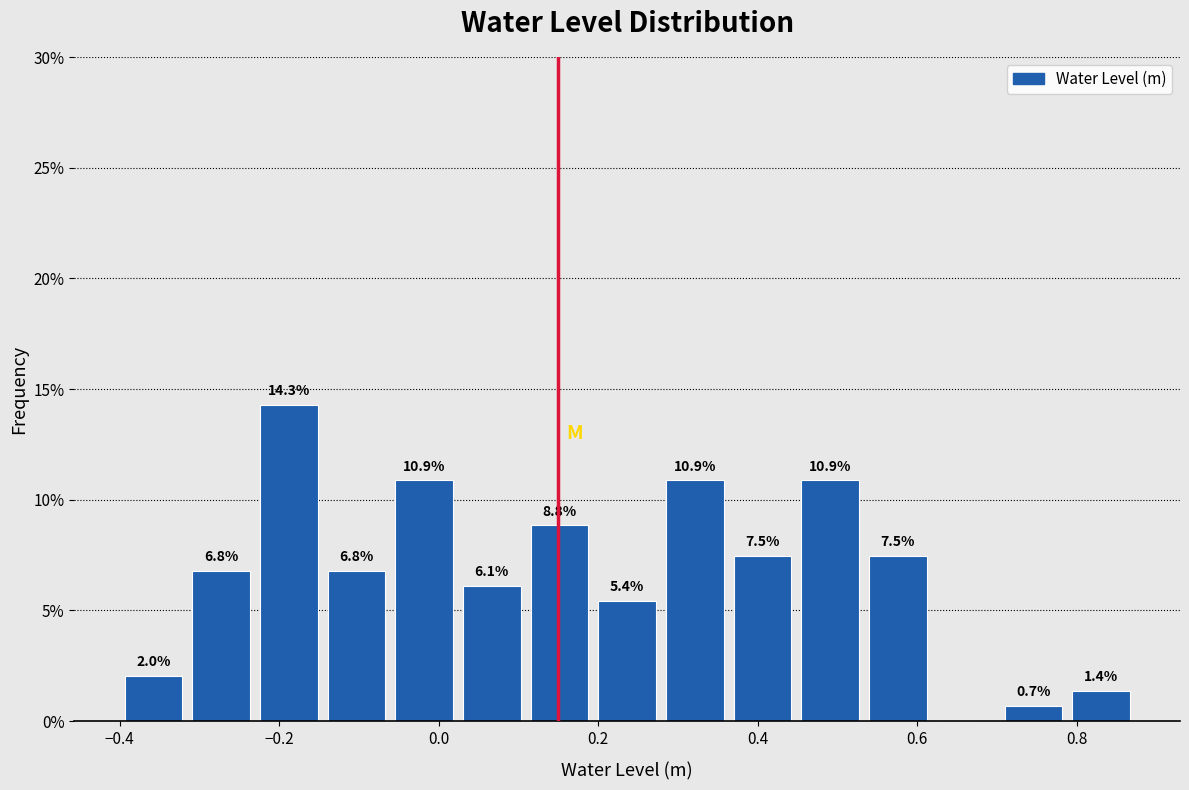

Over which range of the x-axis is the bar tallest?

-0.24 to -0.14